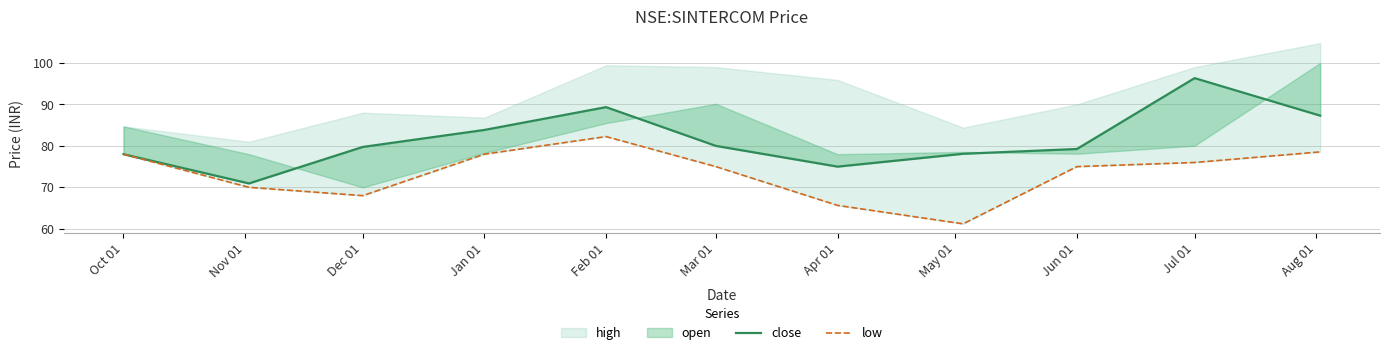

True or false: low has a value of 82.2 at Feb 01.

True